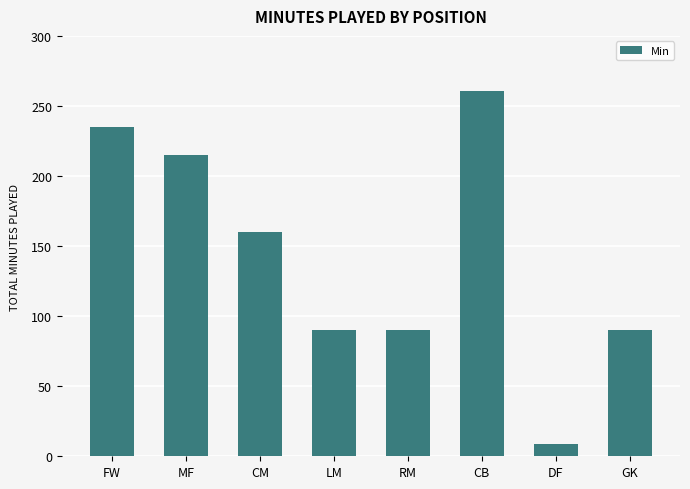

Which label corresponds to the smallest value in the chart?

DF